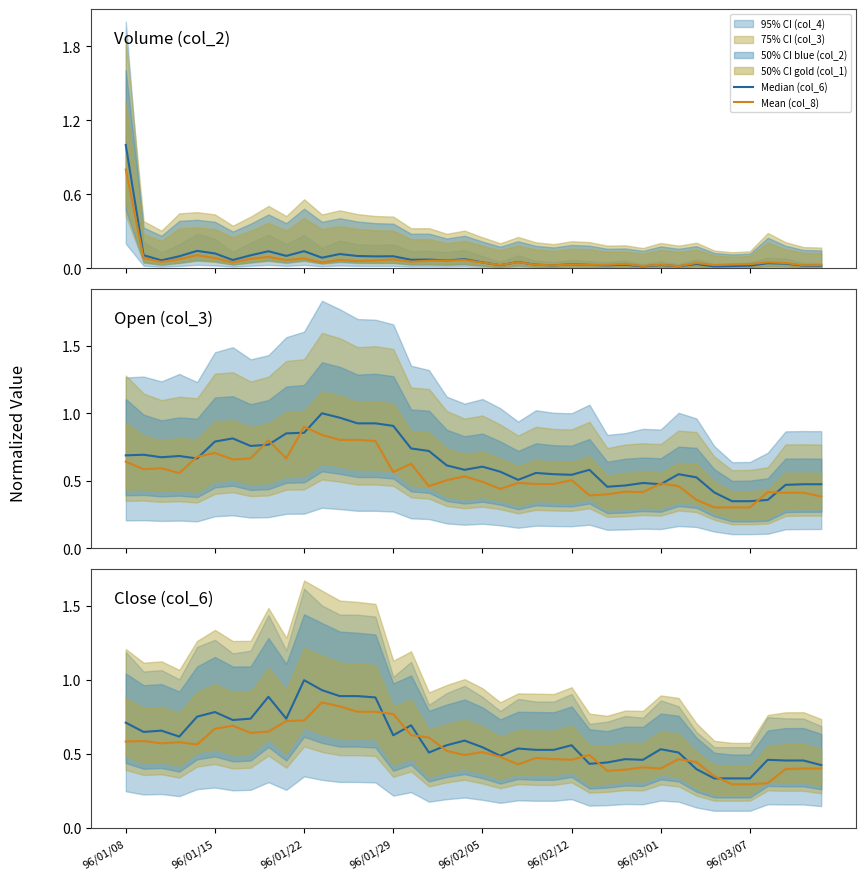

At which category does Mean (col_8) reach its first local peak?

96/01/15